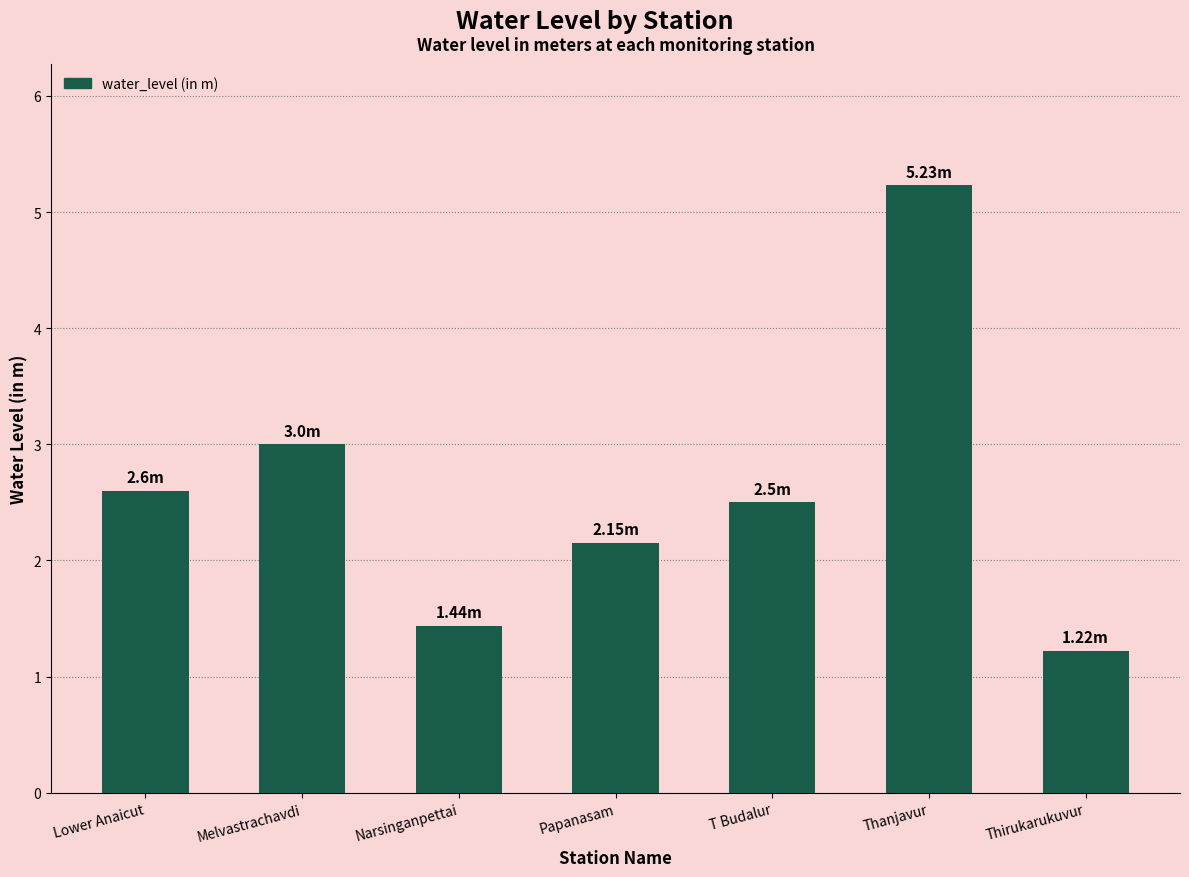

At which label does the data first exceed 2?

Lower Anaicut